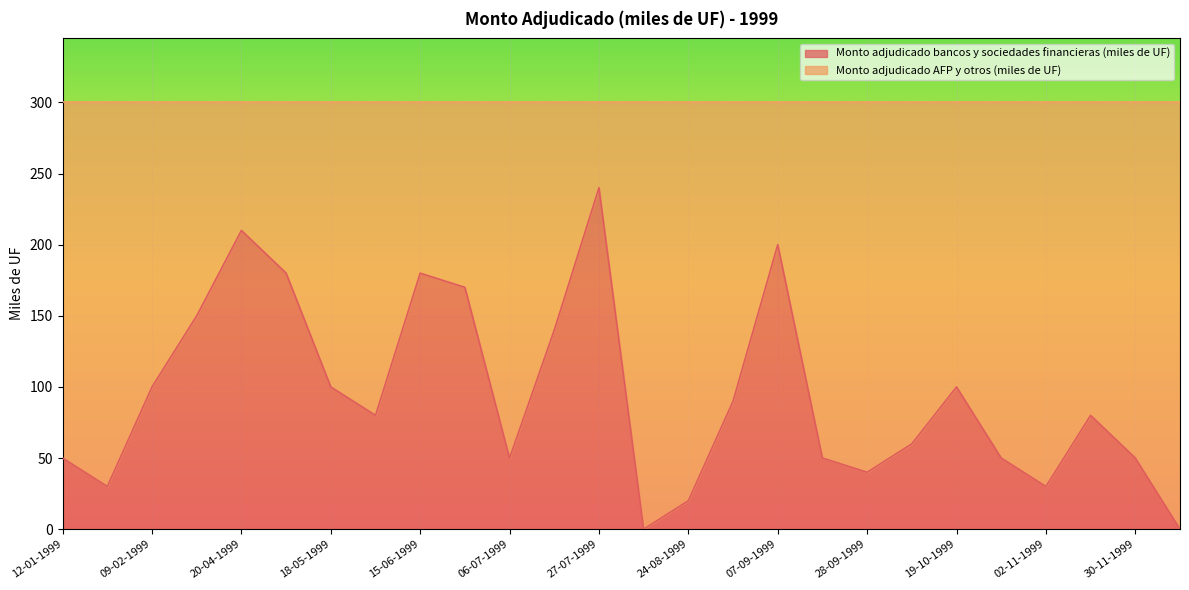

At which category does the chart reach its minimum across all series?

03-08-1999